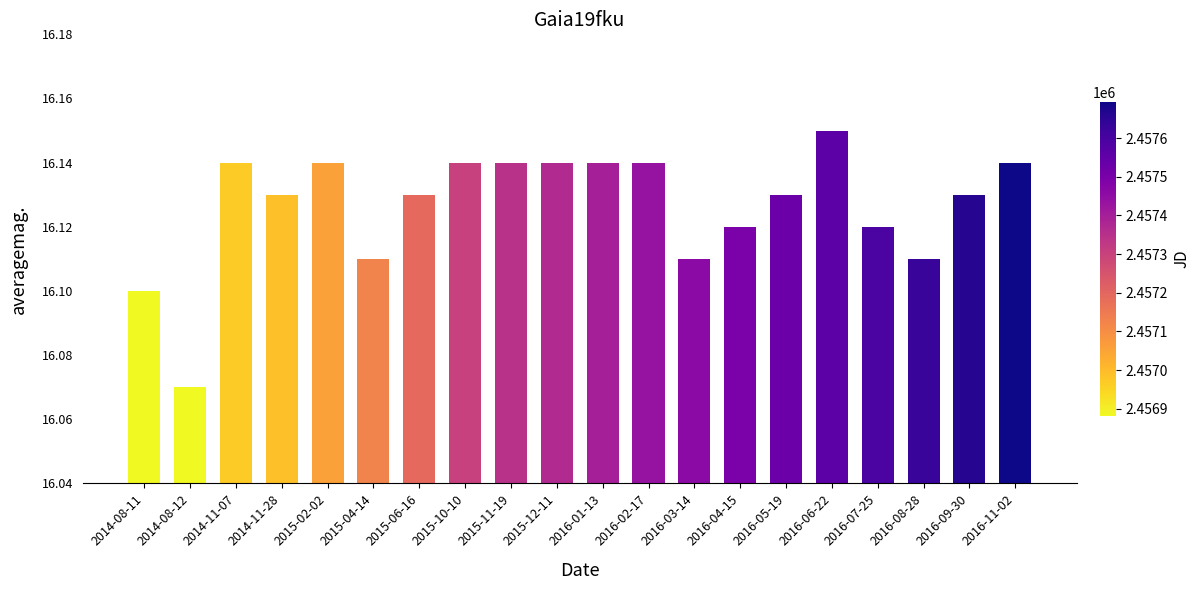

What is the label of the 12th bar from the right?

2015-11-19